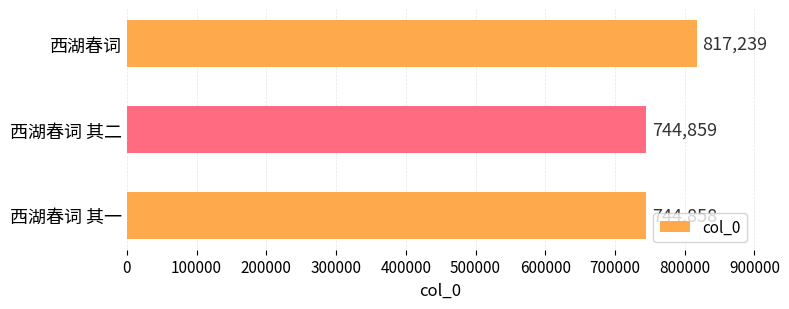

Is it true that the value at 西湖春词 其二 is 744859?

True